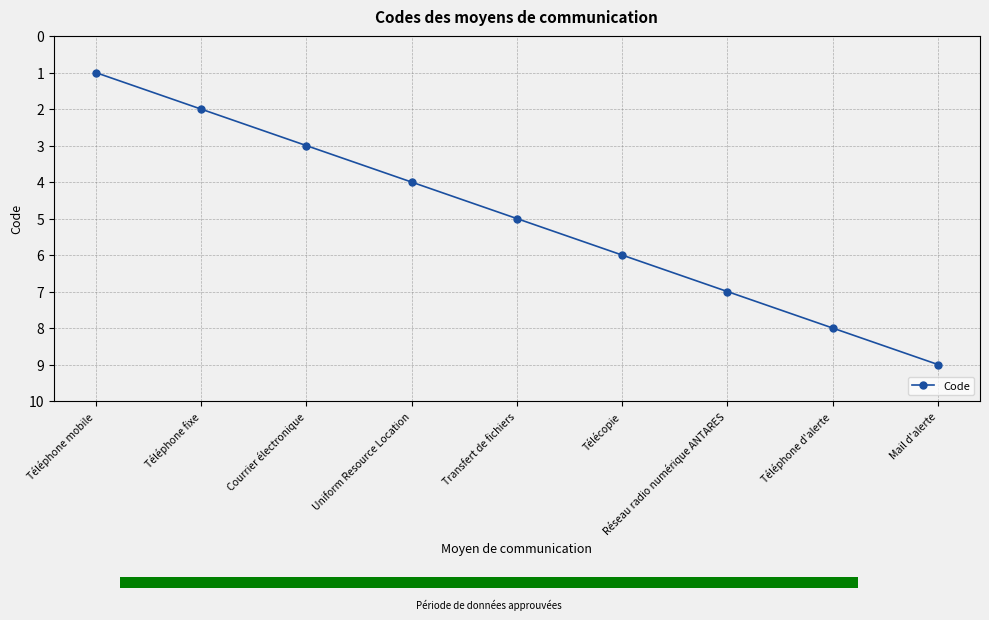

How many data points are above 5?

4